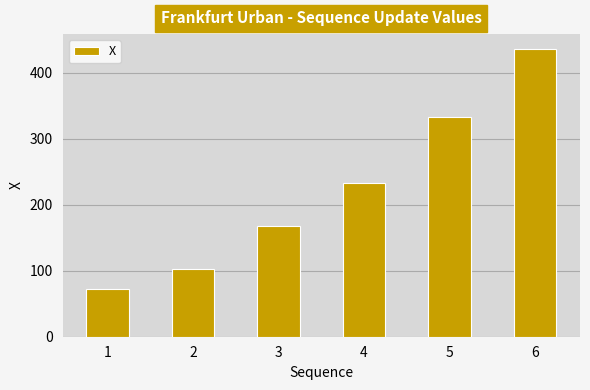

Reading left to right, extract all data points from this chart.

1=72.3	2=102.5	3=168.5	4=233.8	5=333.7	6=437.1